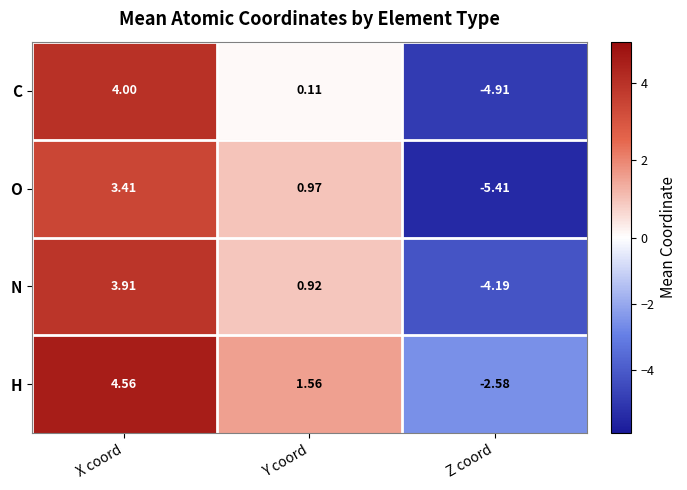

Count the number of categories in the chart.

3